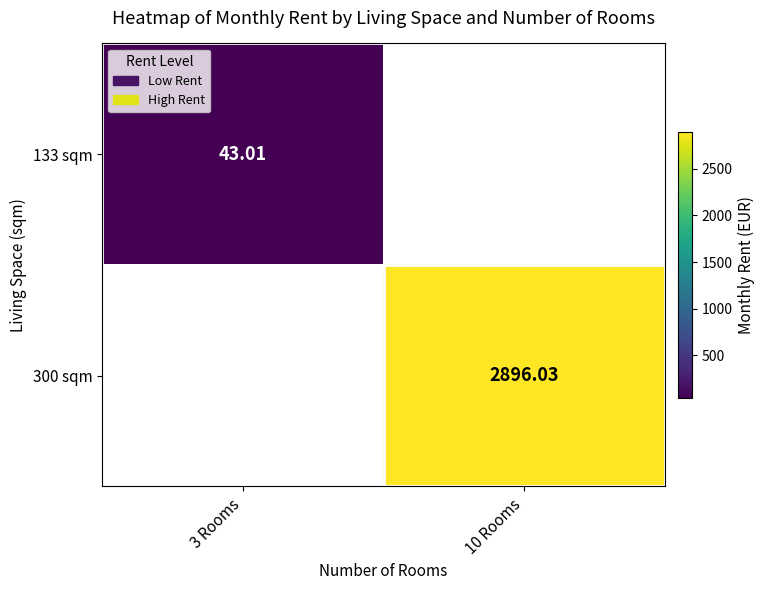

Rank the series by their maximum value, from lowest to highest.

133 sqm, 300 sqm